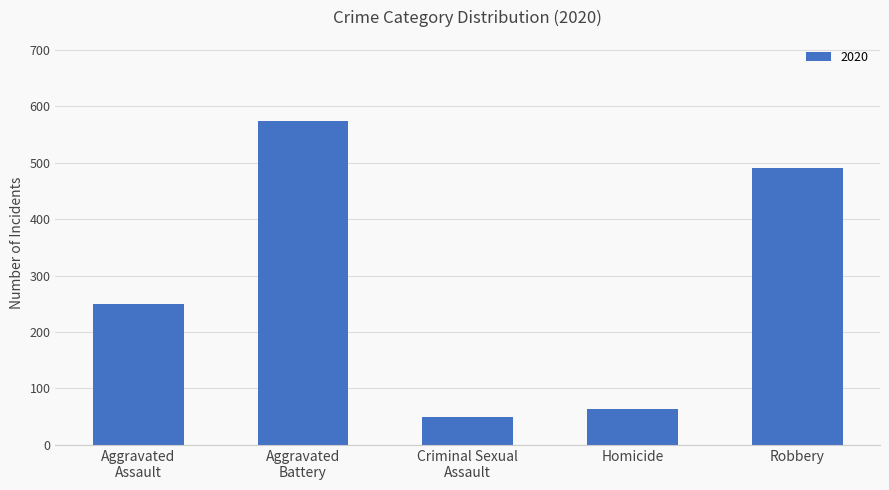

Is it true that the value at Homicide is 63?

True